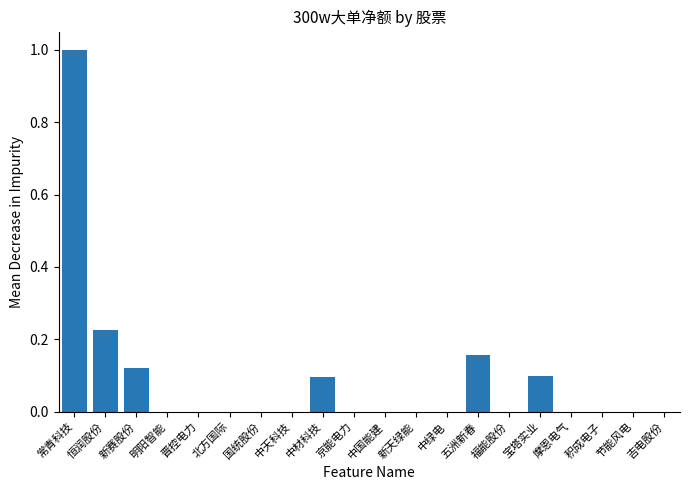

What is the change in value from 中绿电 to 五洲新春?

+0.2